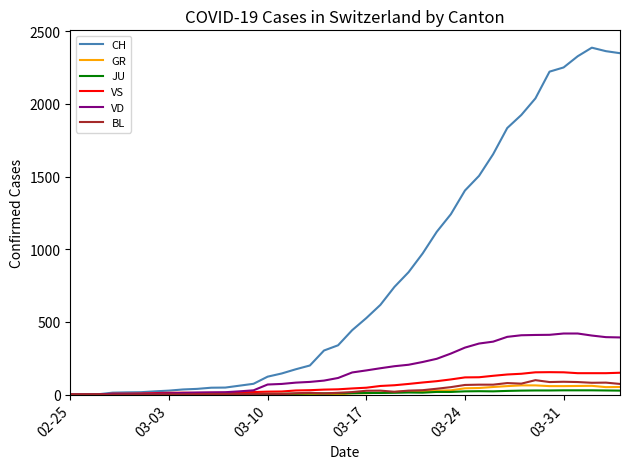

What are all the series names shown in the legend?

CH, GR, JU, VS, VD, BL